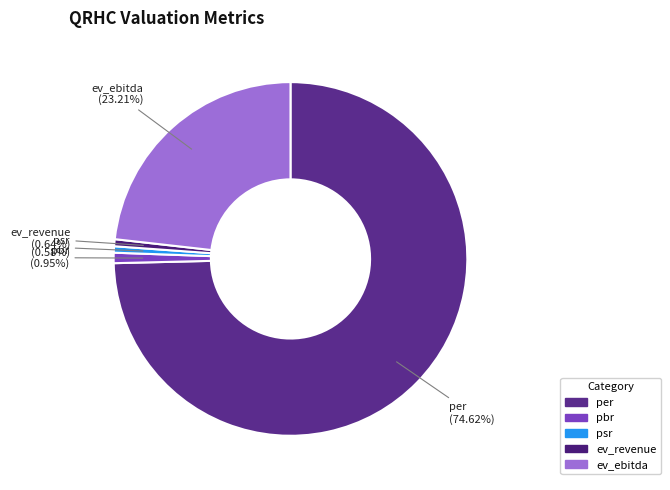

Which slice is the largest?

per